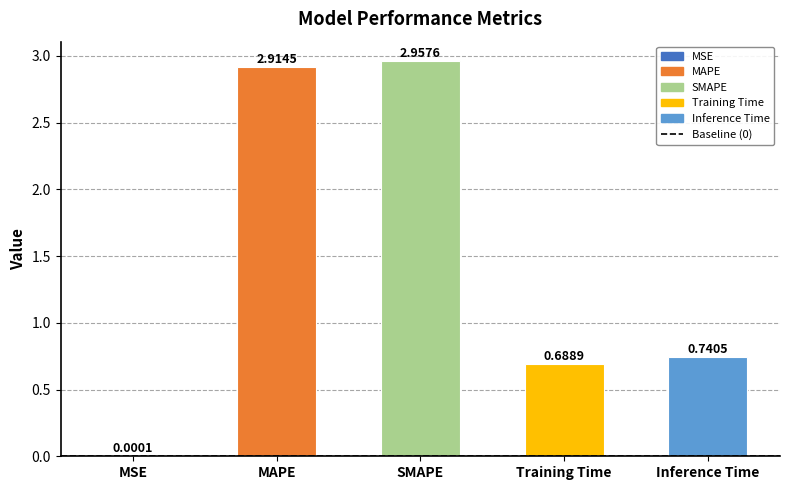

At which label is the value closest to 1?

Inference Time